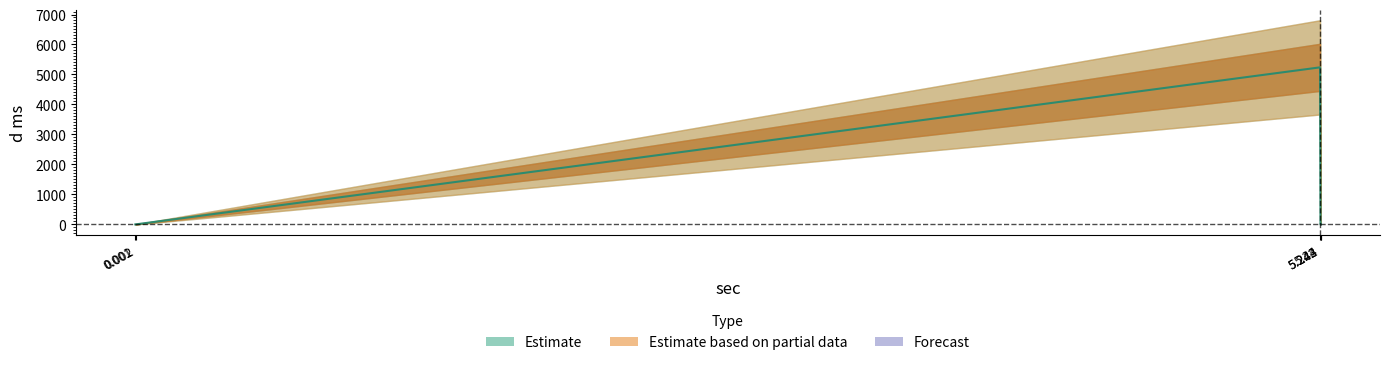

Is it true that the value at 5.243 is 1.4?

True